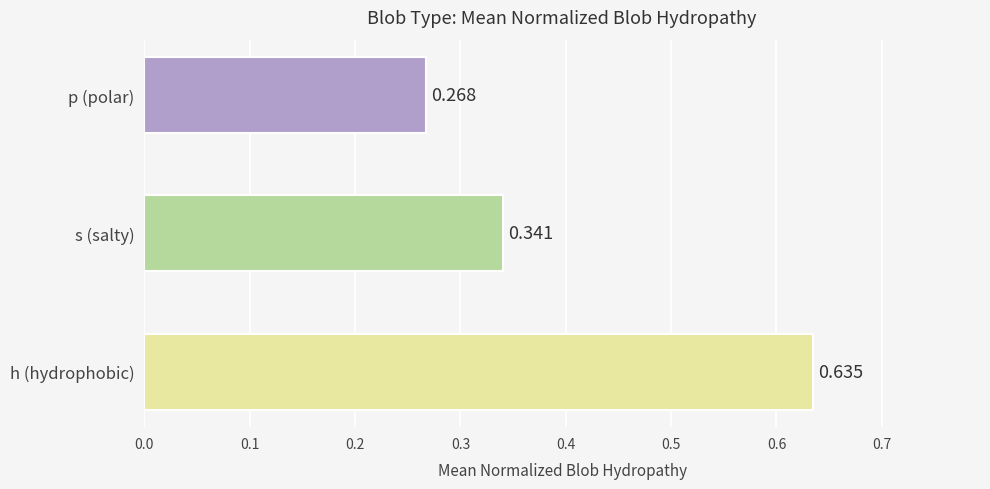

What is the sum of all values?

1.2